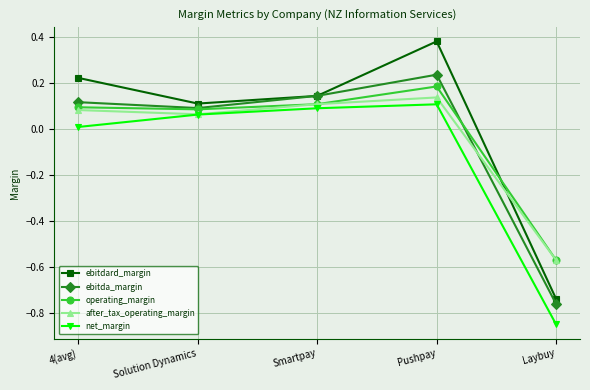

How many values in after_tax_operating_margin are above zero?

4